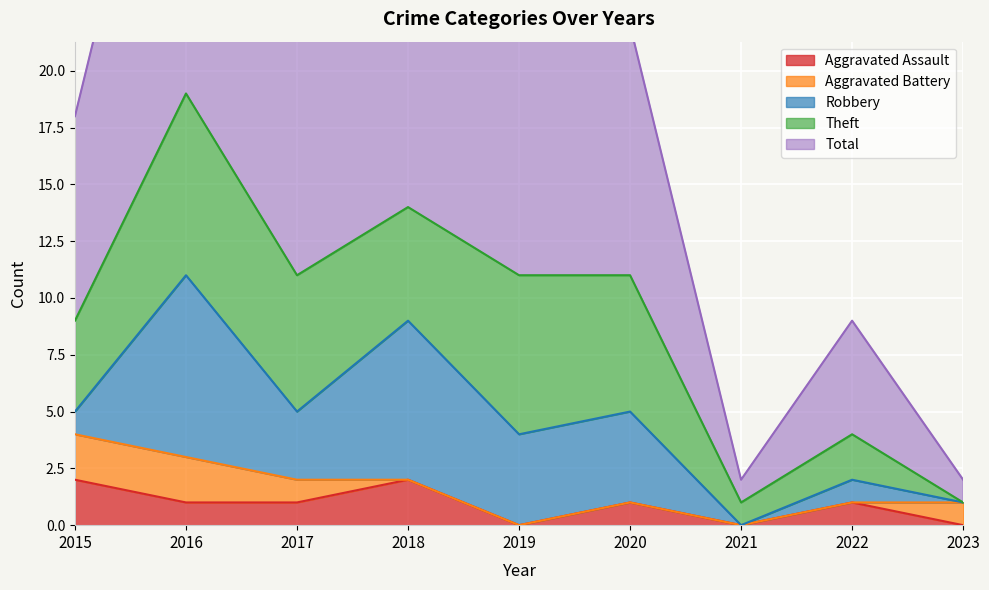

Between 2016 and 2021, which series saw the biggest shift?

Total